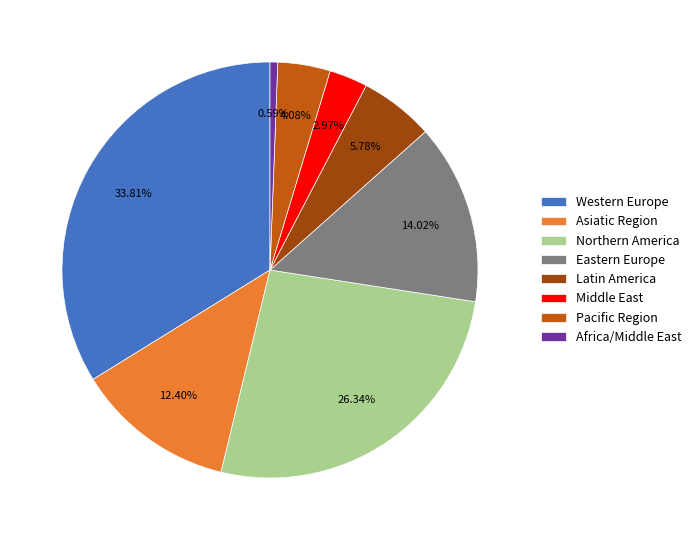

Which has a higher value, Pacific Region or Western Europe?

Western Europe